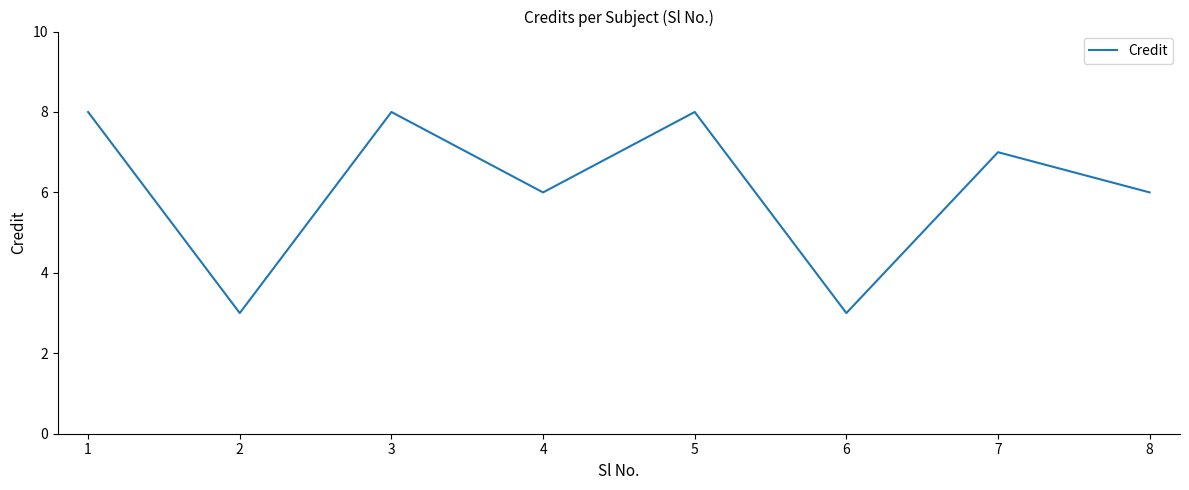

Reading left to right, list all the values displayed in this chart.

8	3	8	6	8	3	7	6